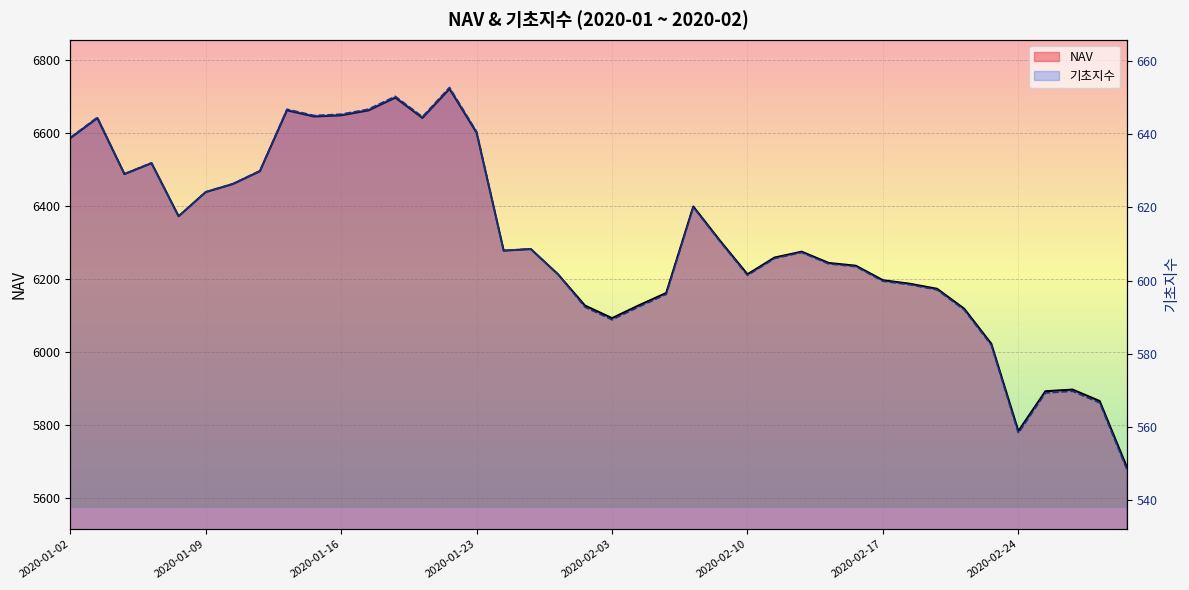

What is the difference between the second highest and second lowest values in the 기초지수 series?

92.2